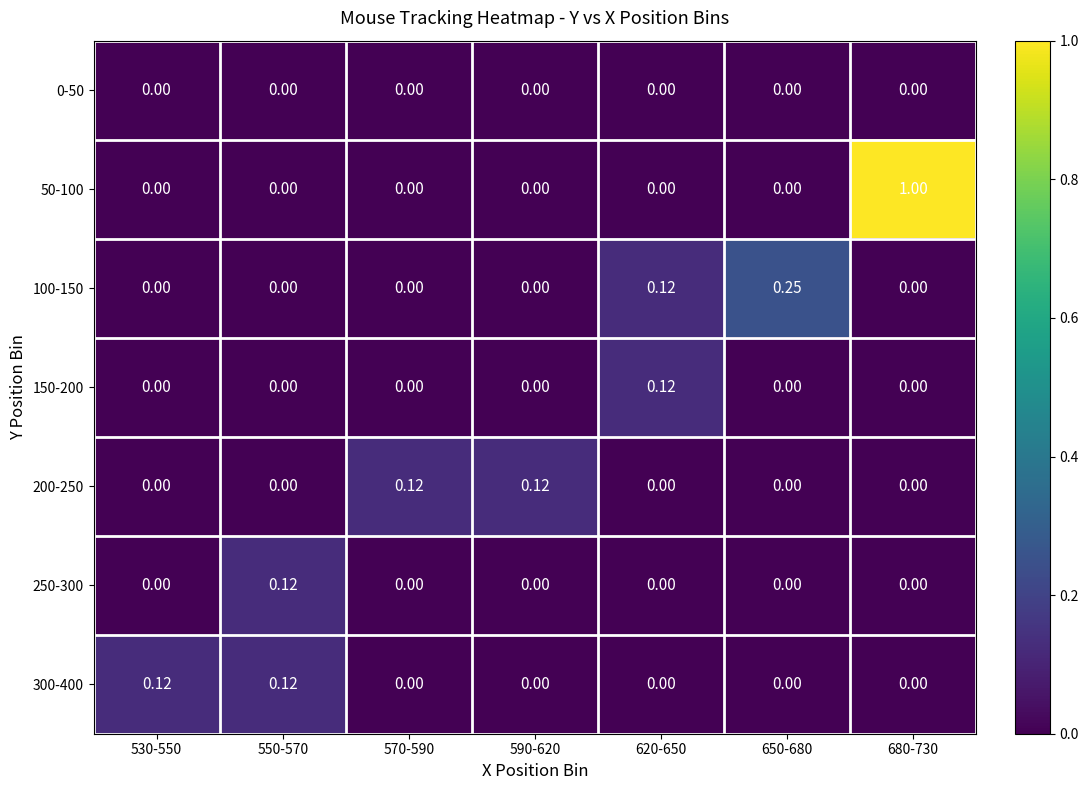

Count the number of categories in the chart.

7